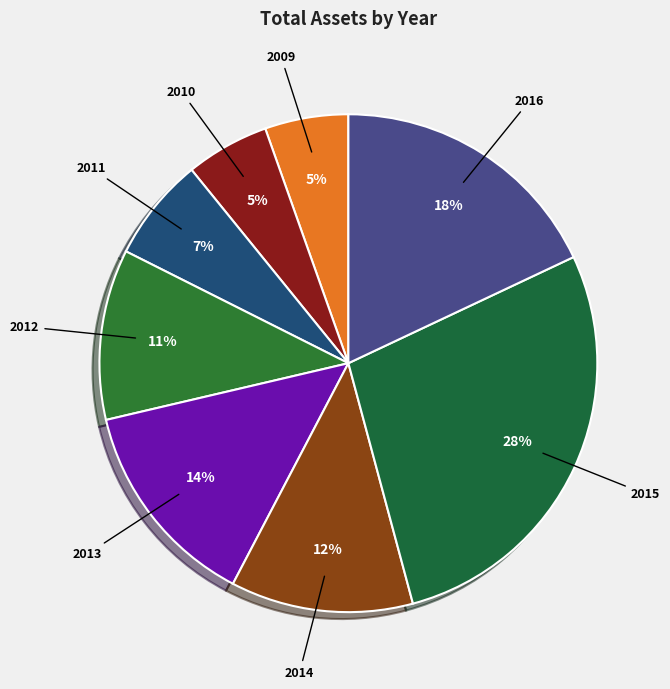

How many slices are in this pie chart?

8